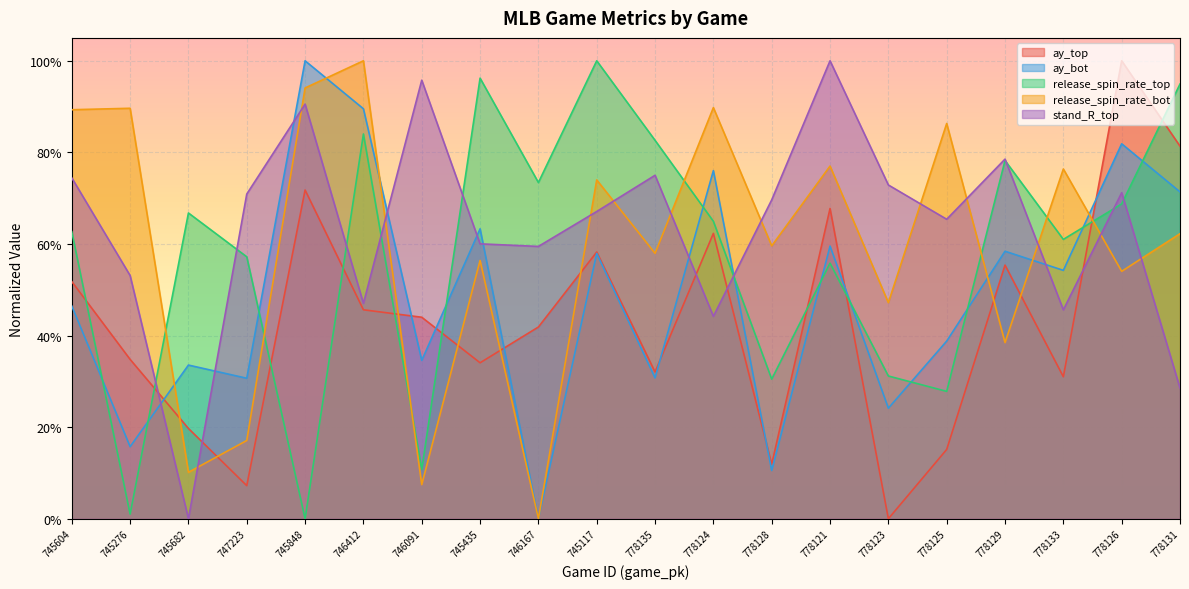

What is the maximum value for release_spin_rate_top?

1.0